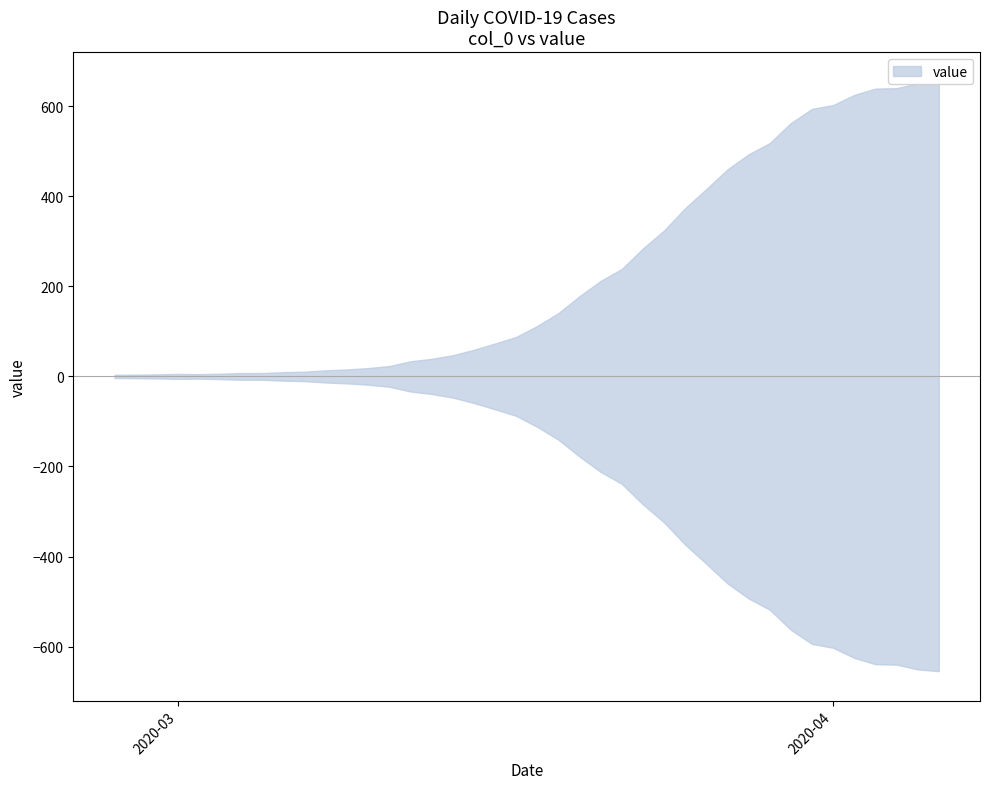

Reading left to right, extract all data points from this chart.

2020-02-27=7	2020-02-28=8	2020-02-29=9	2020-03-01=11	2020-03-02=10	2020-03-03=12	2020-03-04=15	2020-03-05=15	2020-03-06=19	2020-03-07=21	2020-03-08=27	2020-03-09=31	2020-03-10=37	2020-03-11=46	2020-03-12=67	2020-03-13=78	2020-03-14=94	2020-03-15=118	2020-03-16=146	2020-03-17=175	2020-03-18=224	2020-03-19=281	2020-03-20=356	2020-03-21=424	2020-03-22=477	2020-03-23=568	2020-03-24=648	2020-03-25=747	2020-03-26=832	2020-03-27=919	2020-03-28=986	2020-03-29=1036	2020-03-30=1125	2020-03-31=1188	2020-04-01=1205	2020-04-02=1250	2020-04-03=1278	2020-04-04=1280	2020-04-05=1301	2020-04-06=1309